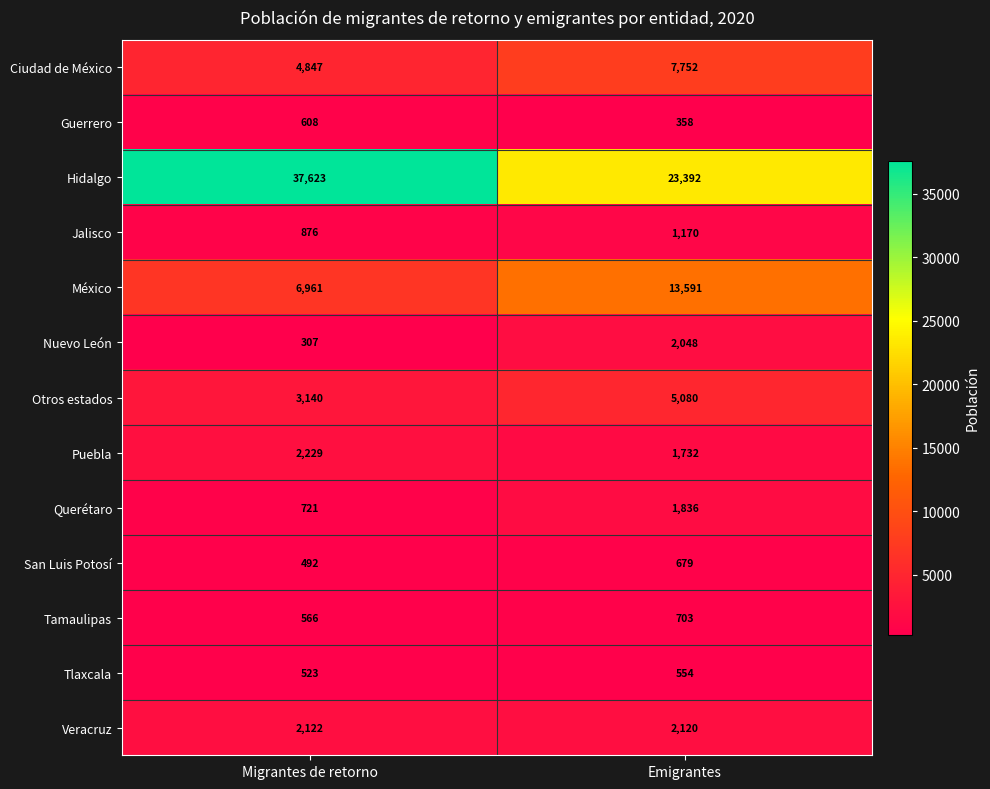

How many series are shown in this chart?

13